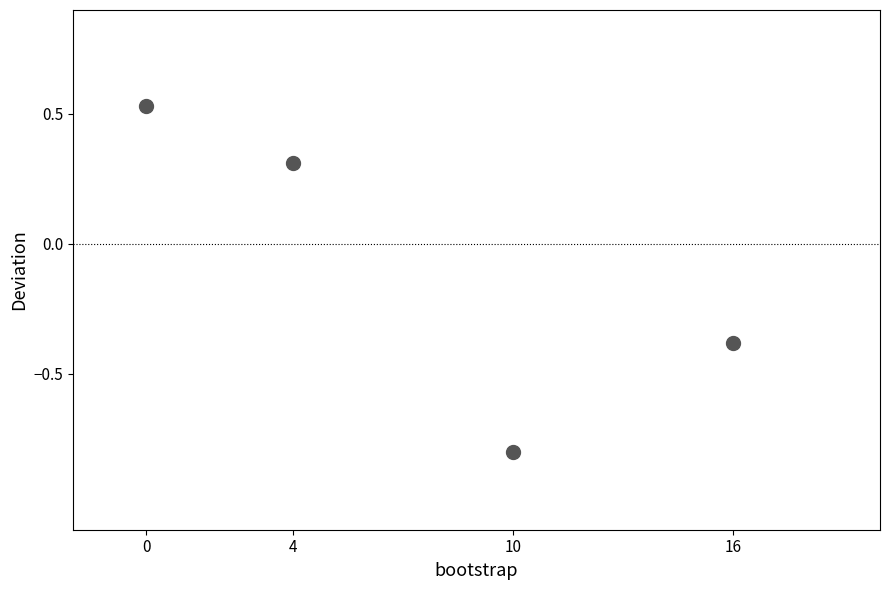

What Y value in the scatter plot is closest to 0?

0.3